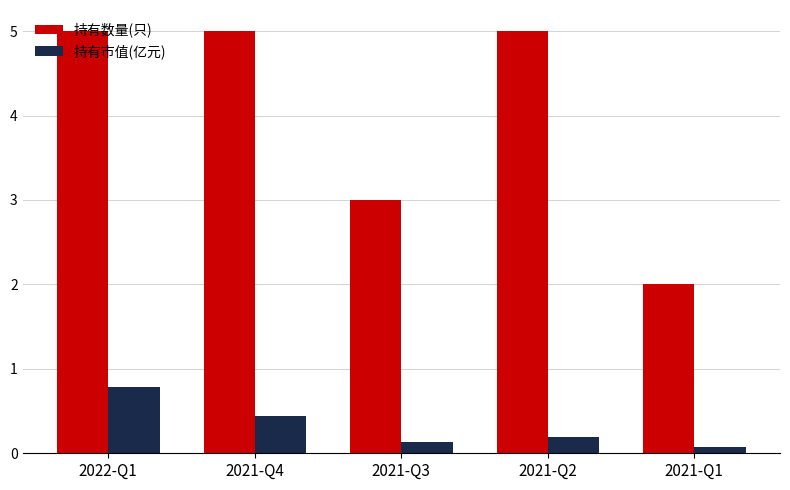

True or false: 持有数量(只) has a value of 4.8 at 2021-Q3.

False